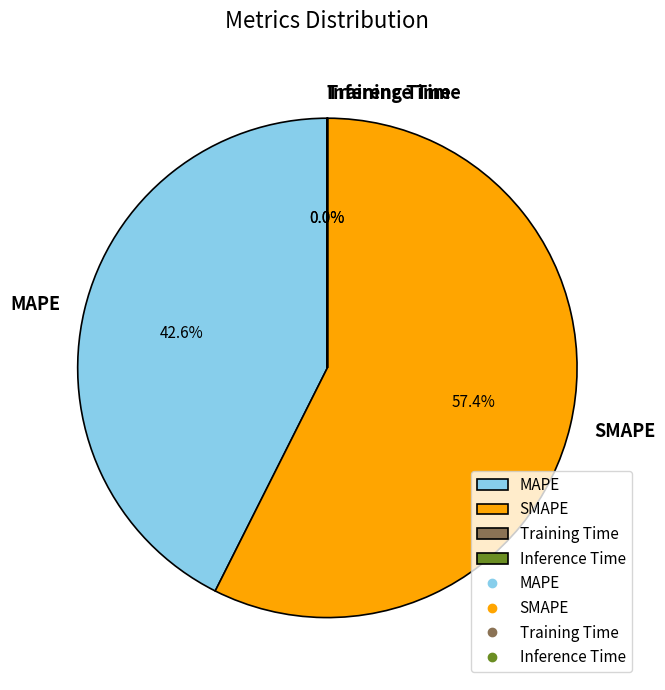

To the nearest percent, what is the difference between the largest and smallest slice percentages?

57%